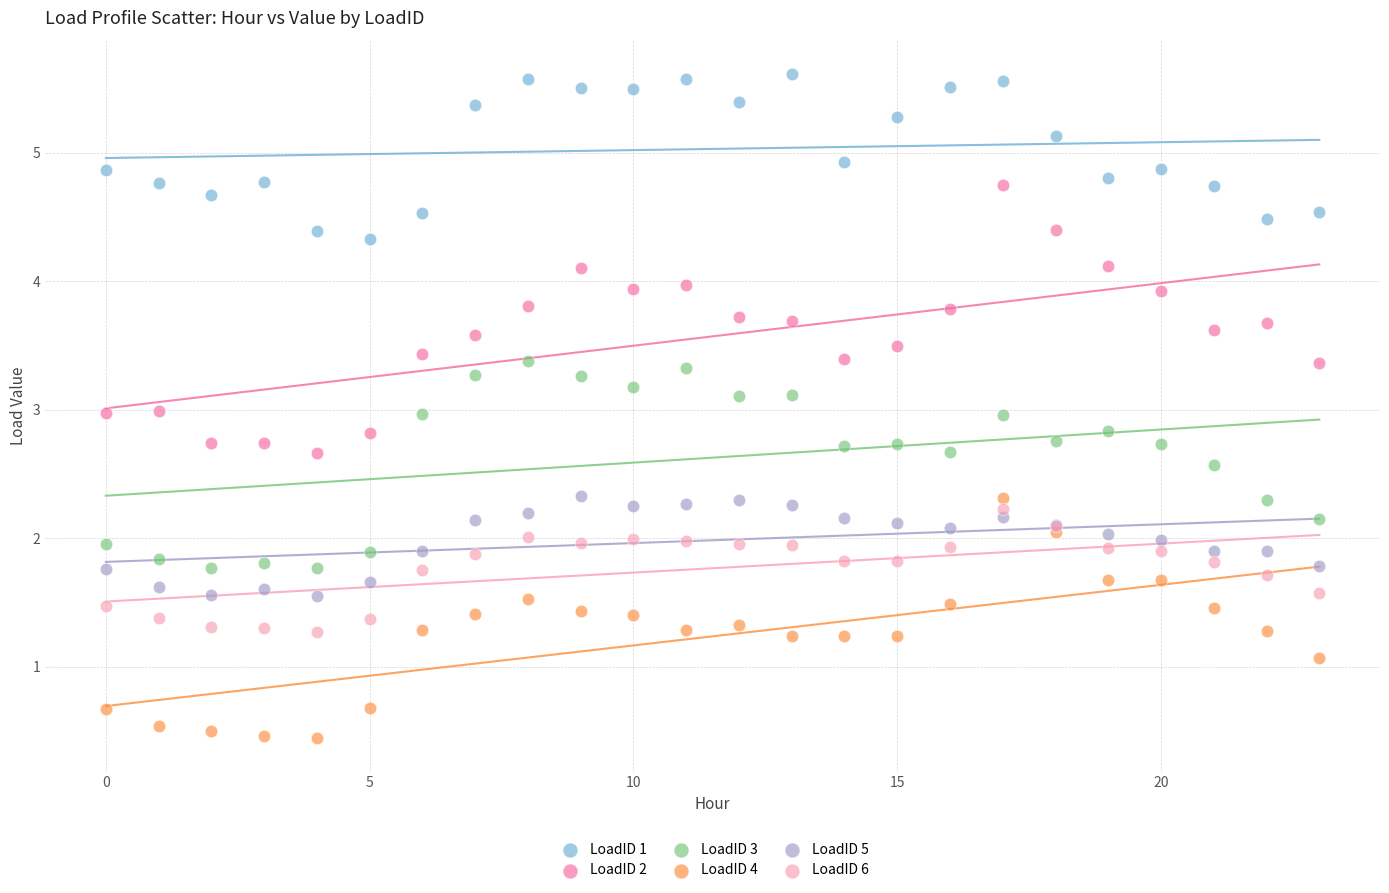

Which series reaches the maximum Y coordinate?

LoadID 1